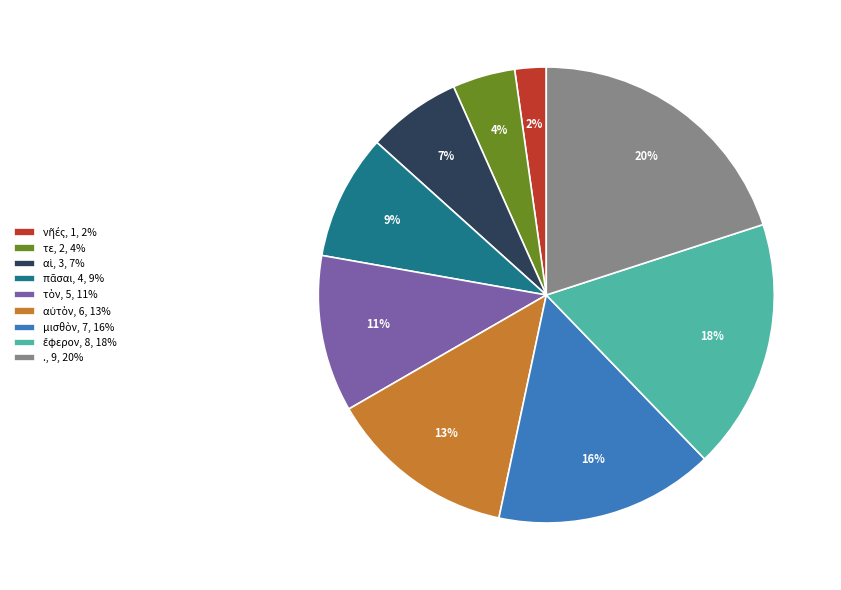

What is the largest slice in the pie chart?

.